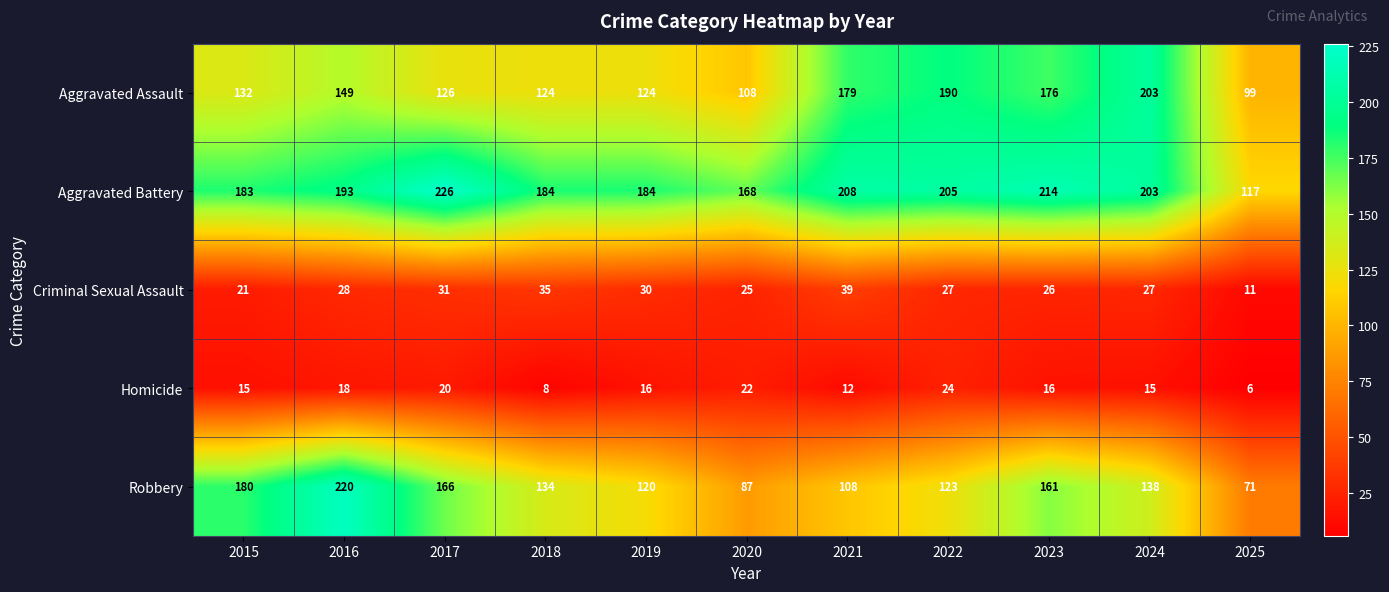

What is the difference between the Aggravated Assault values at 2015 and 2025?

33